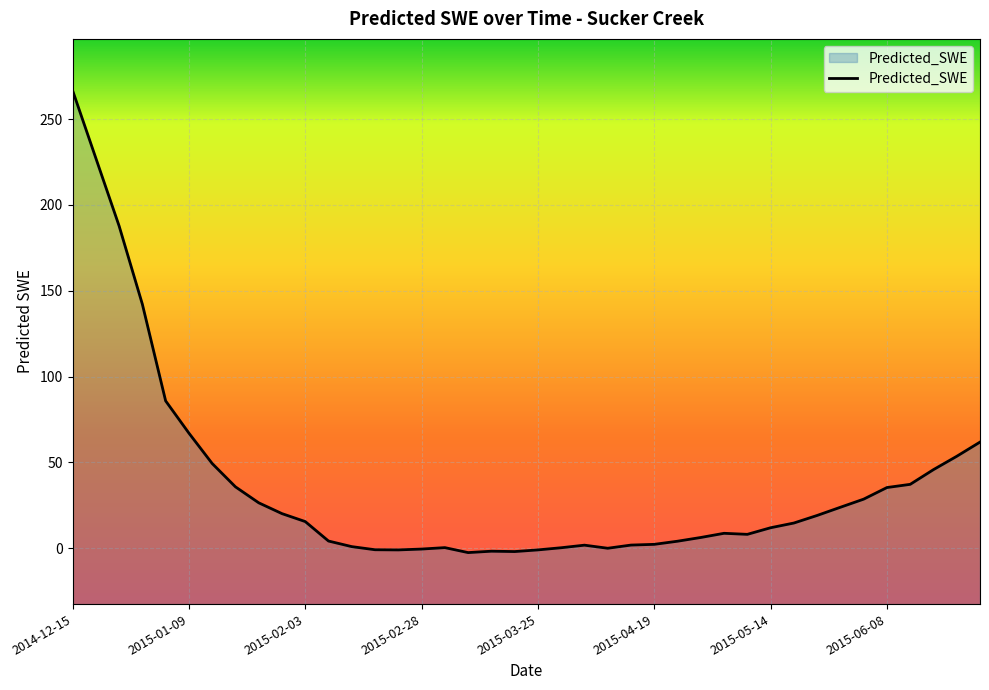

How many interior local peaks (higher than both neighbors) does the data have?

4